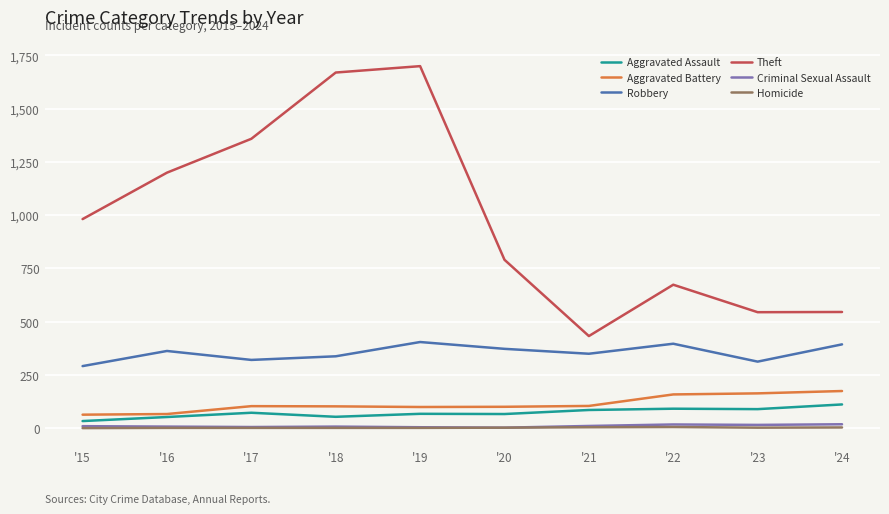

Which series has the largest total across all categories?

Theft